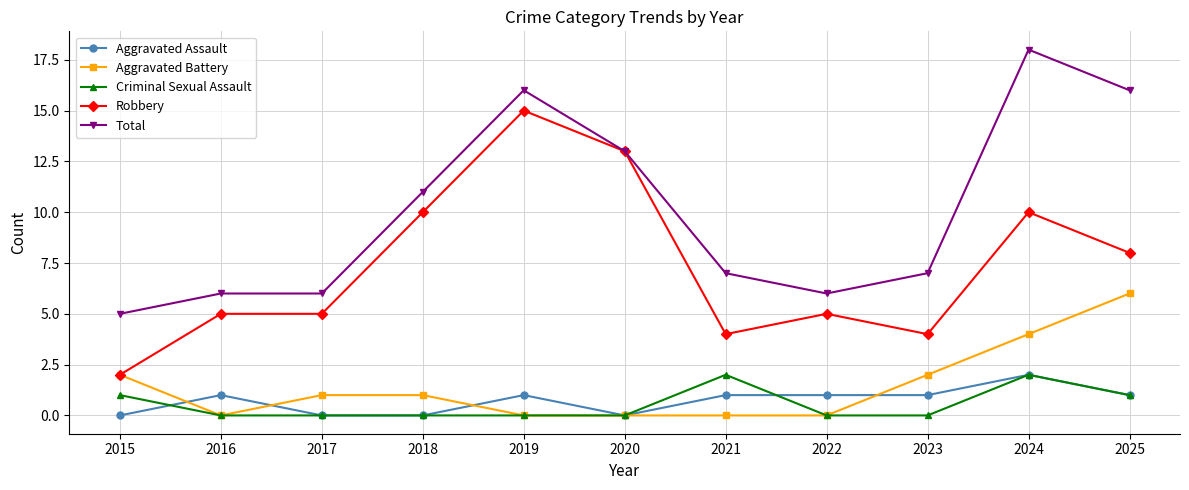

At which category does Aggravated Battery reach its first local valley?

2016